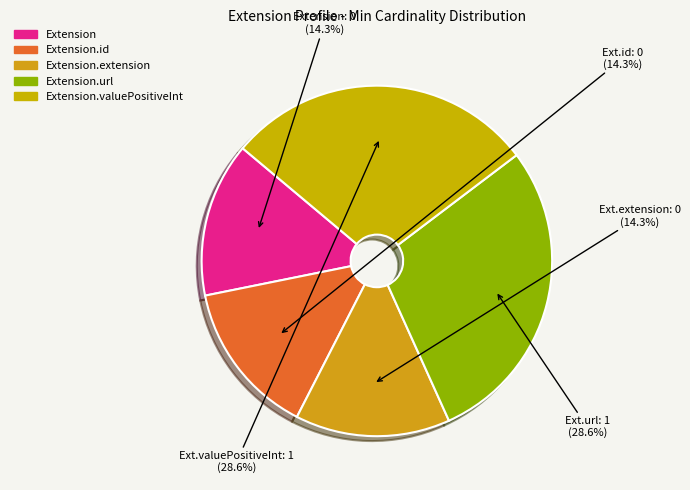

Rank the categories by value from lowest to highest.

Extension, Extension.id, Extension.extension, Extension.url, Extension.valuePositiveInt